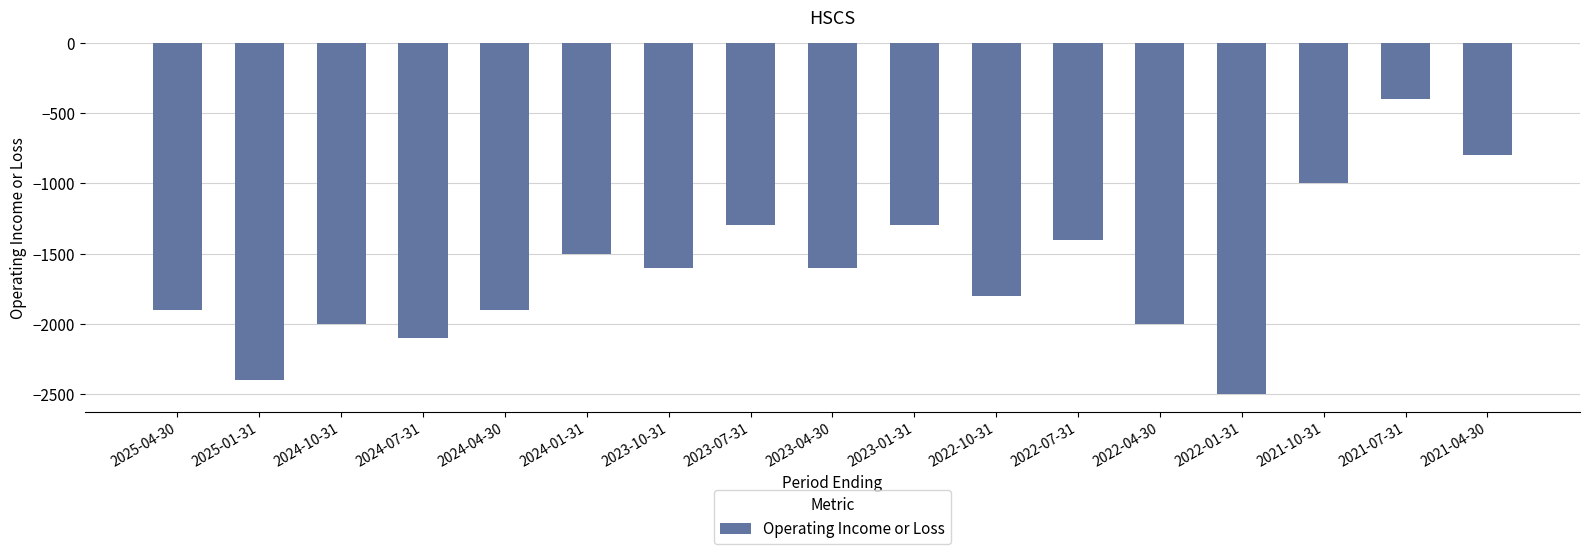

How many bars are there in total?

17